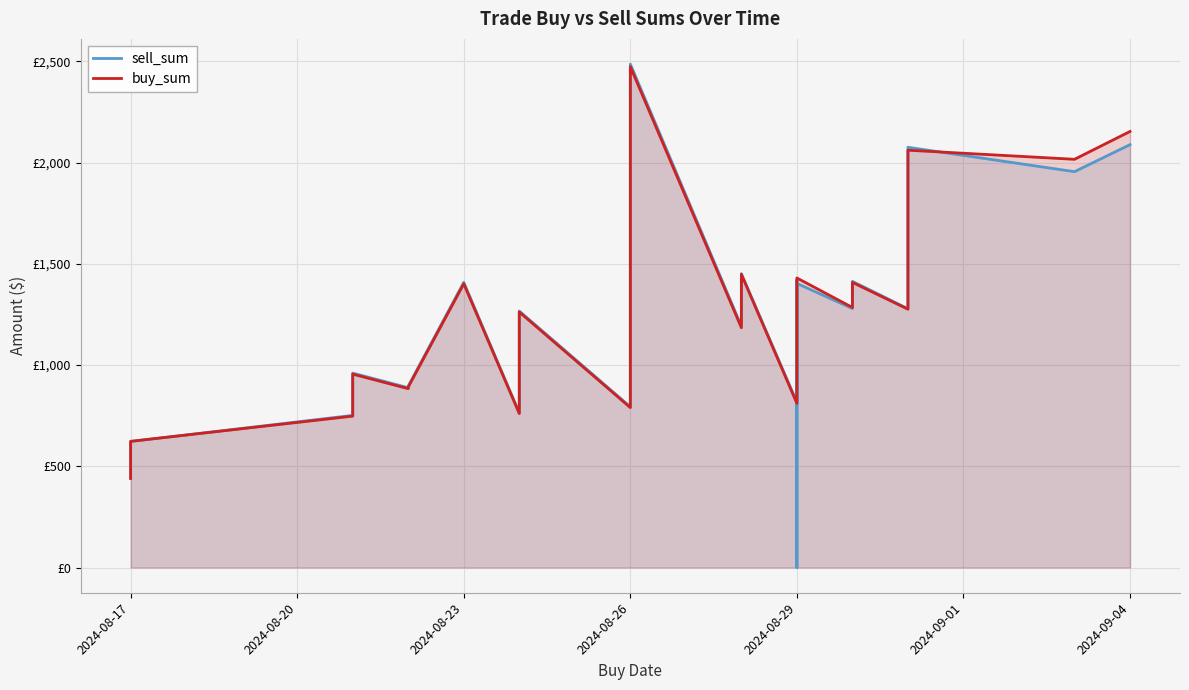

What is the average value of the buy_sum series?

1262.2